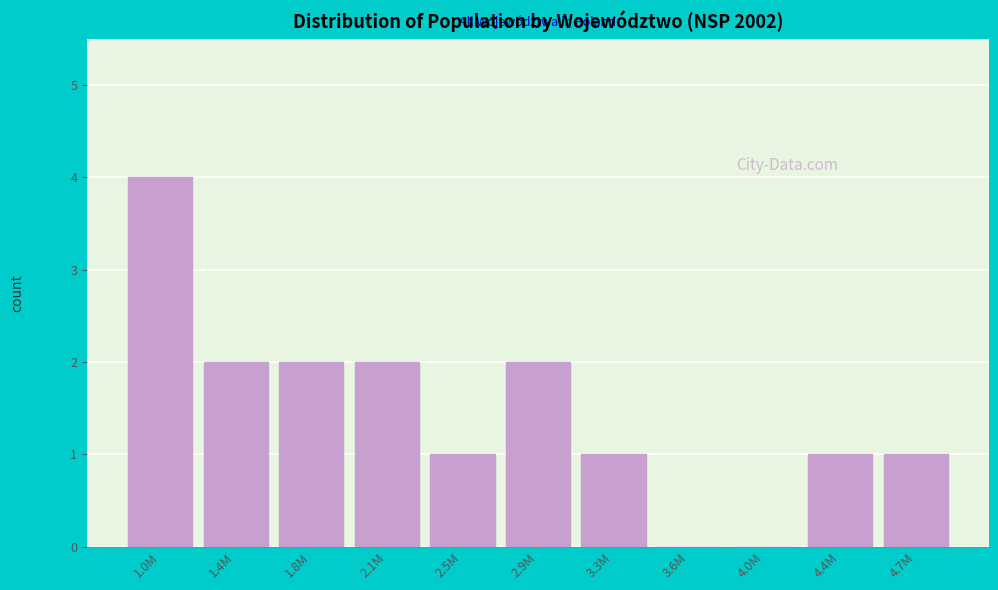

Reading right to left, what are all the values shown in this chart?

4.7M=1	4.4M=1	4.0M=0	3.6M=0	3.3M=1	2.9M=2	2.5M=1	2.1M=2	1.8M=2	1.4M=2	1.0M=4